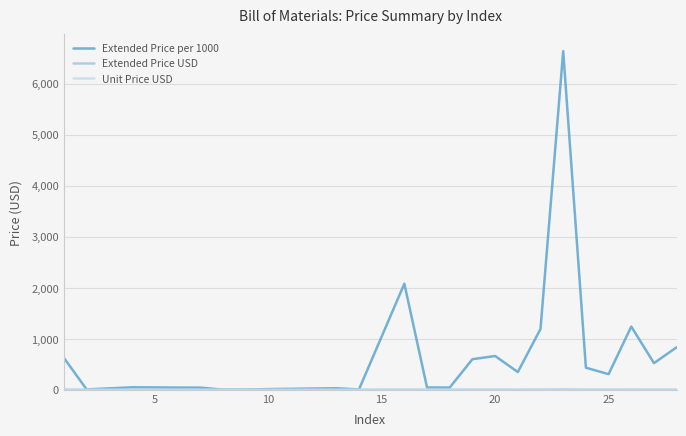

Which series has the largest range (max minus min)?

Extended Price per 1000